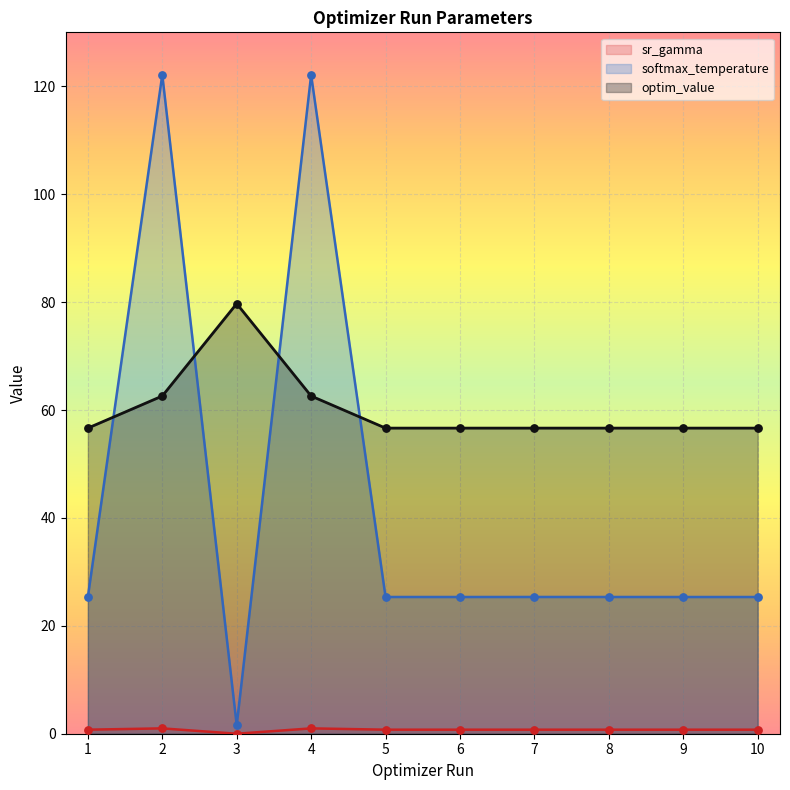

At how many categories does at least one series exceed 51?

10